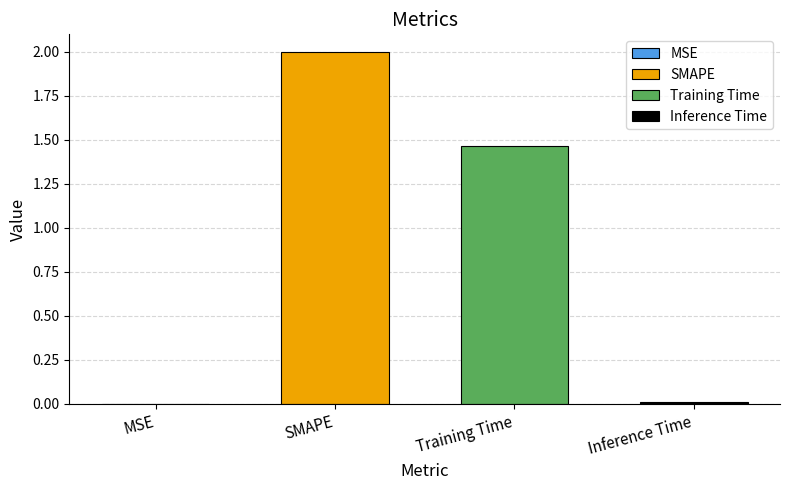

Are the bars horizontal?

No